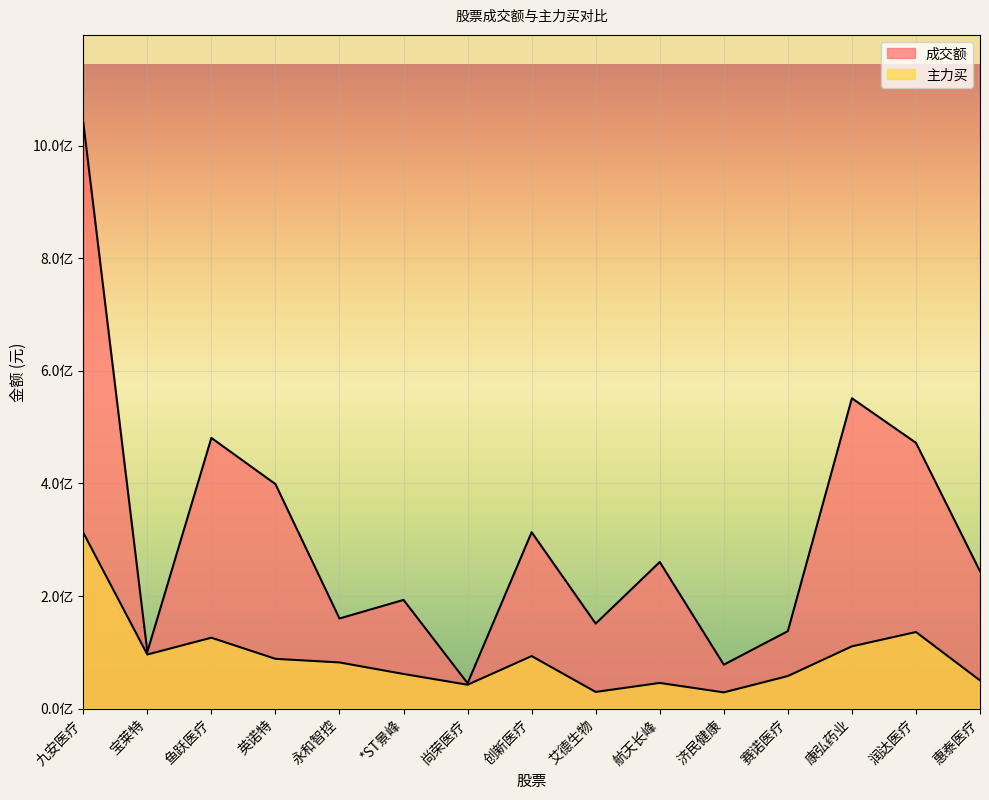

The 主力买 series shows 96032100 at 宝莱特. True or false?

True